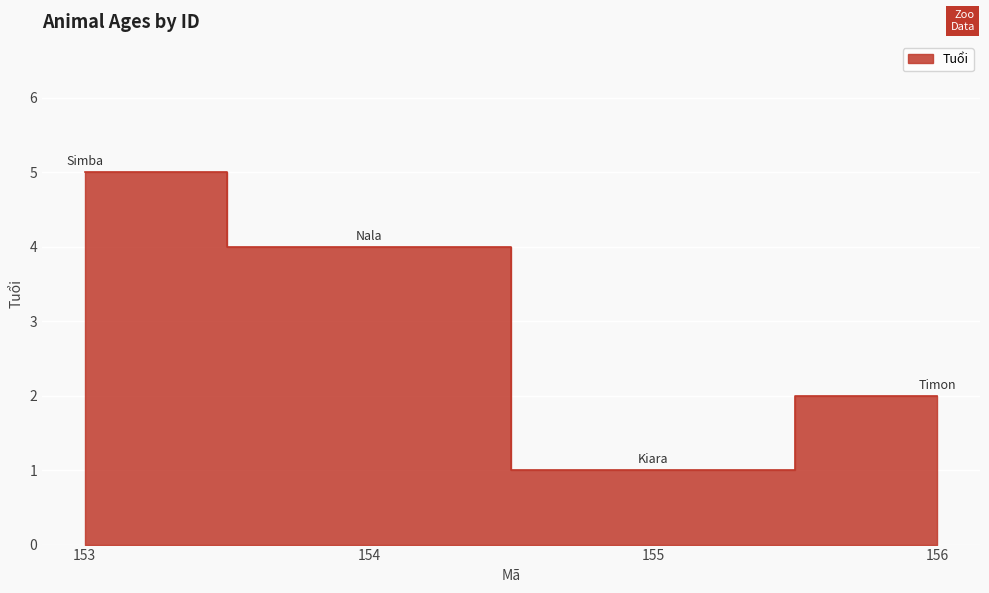

List the labels in order of value, largest first.

153, 154, 156, 155